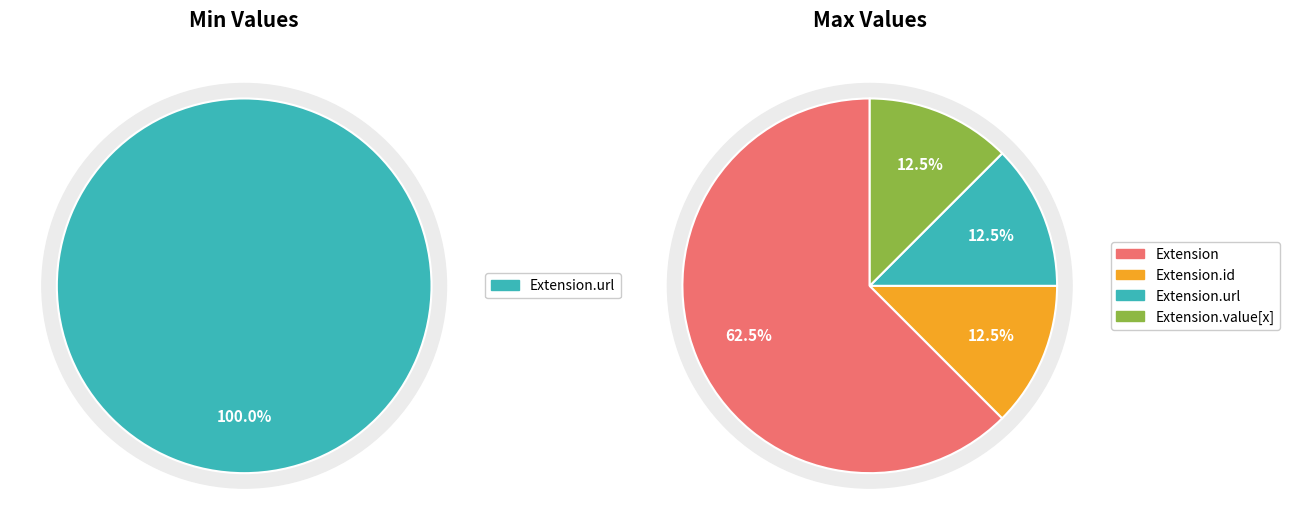

How many segments does this pie chart have?

5